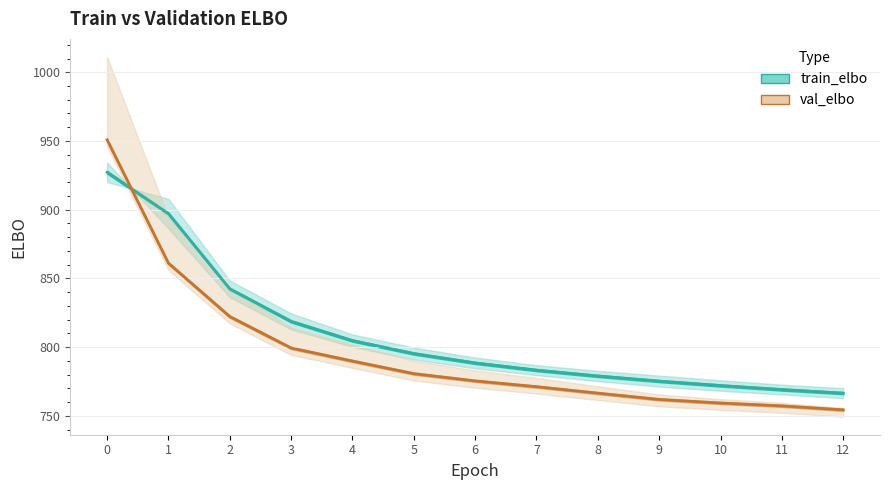

Reading right to left, what are all the values shown in this chart?

train_elbo: 12=766.6	11=769.2	10=772.1	9=775.3	8=779.1	7=783.3	6=788.5	5=795.4	4=804.8	3=818.8	2=842.4	1=897.1	0=927.2
val_elbo: 12=754.4	11=757.3	10=759.4	9=762.0	8=766.6	7=771.3	6=775.5	5=780.7	4=789.9	3=799.4	2=822.3	1=861.1	0=950.9